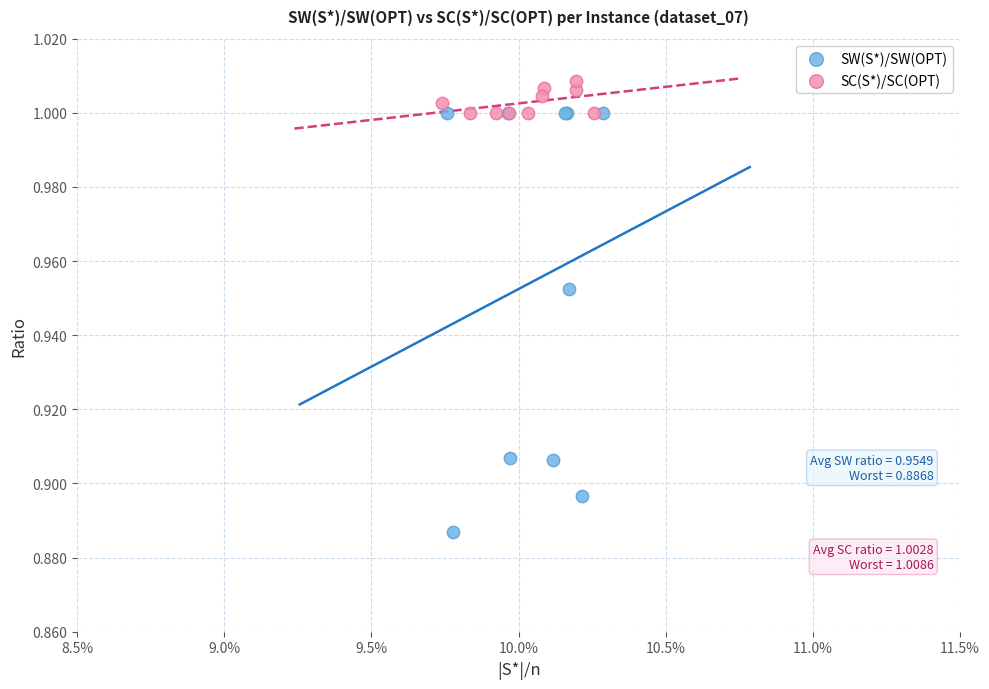

Which series has the largest Y range (max minus min)?

SW(S*)/SW(OPT)